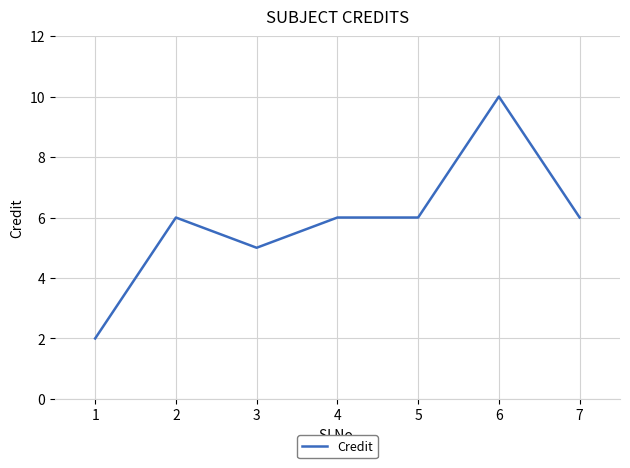

Which category has the highest value across all series?

6